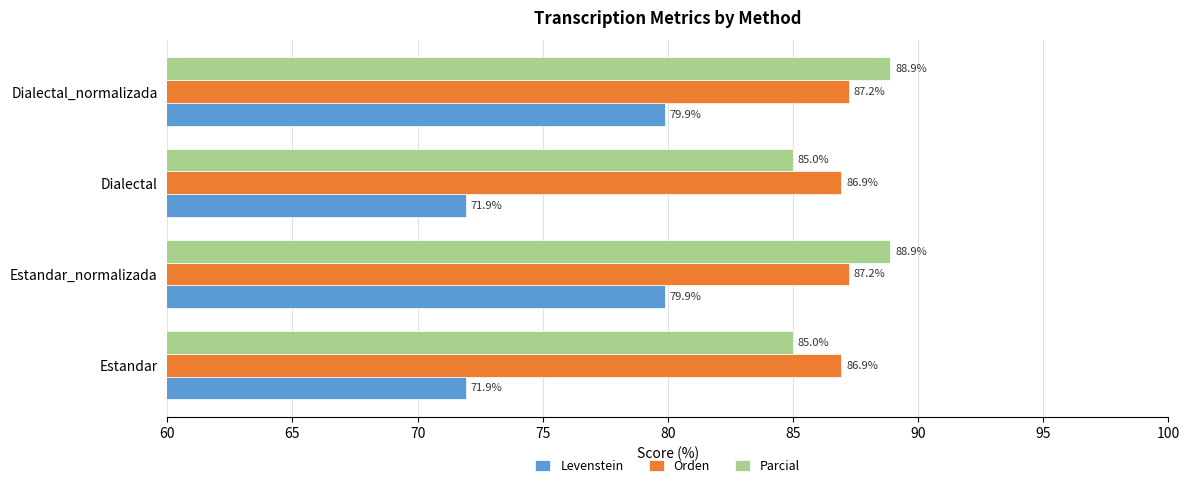

Count the Parcial values in the range 84 to 88.

2